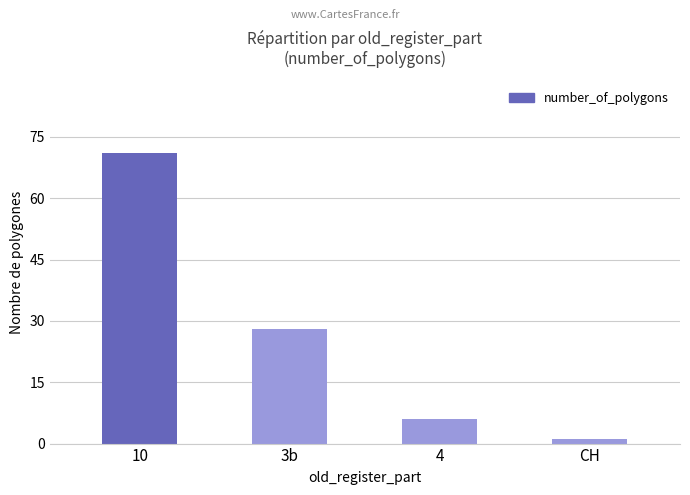

Where does the data first go above 28?

10